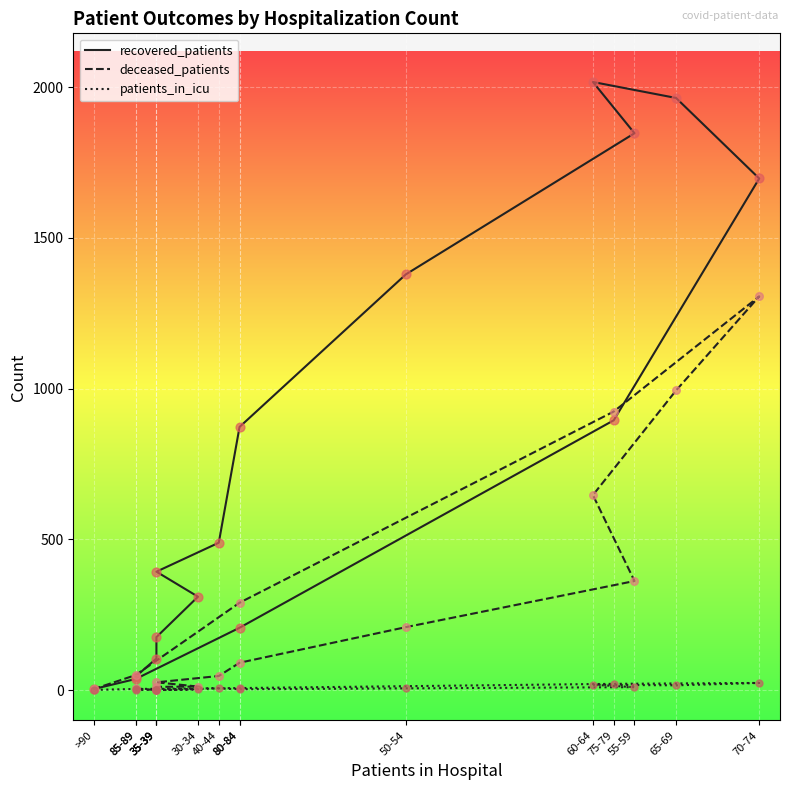

What are all the series names shown in the legend?

recovered_patients, deceased_patients, patients_in_icu